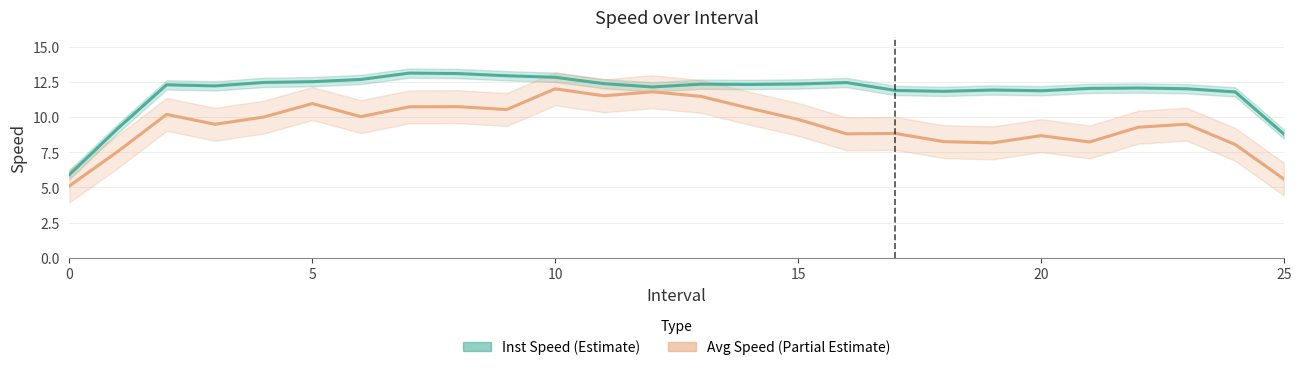

At how many categories does at least one series exceed 7?

25